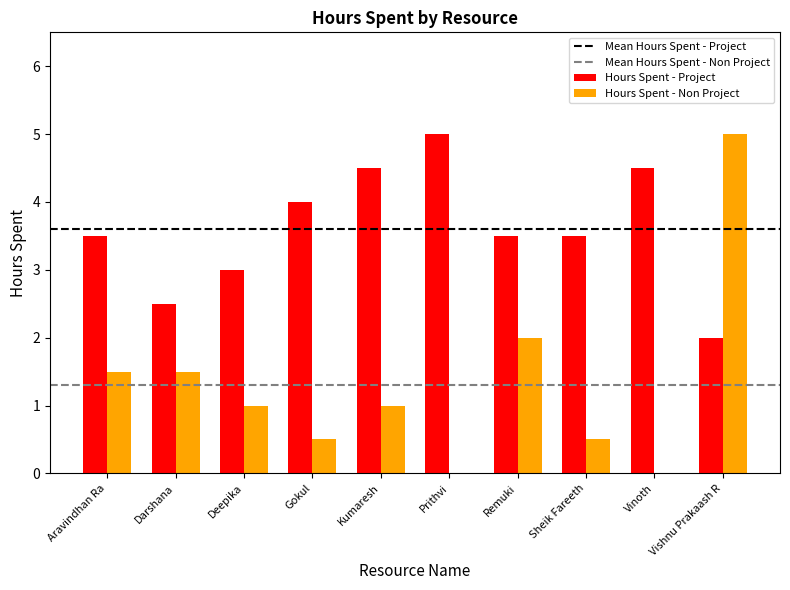

What is the maximum value for Hours Spent - Non Project?

5.0